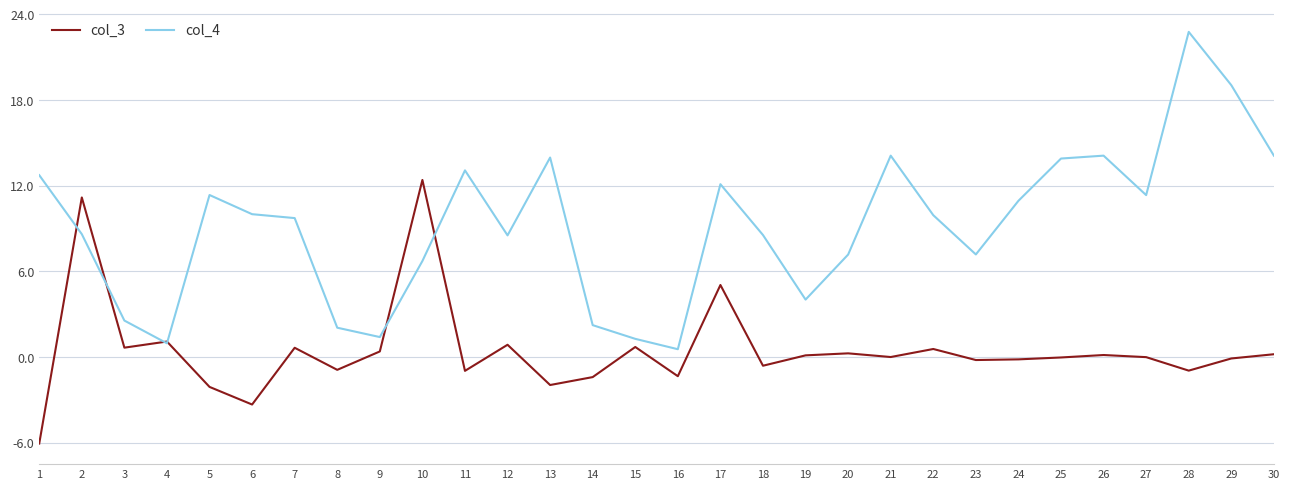

What is the total value across all series at 1?

6.7